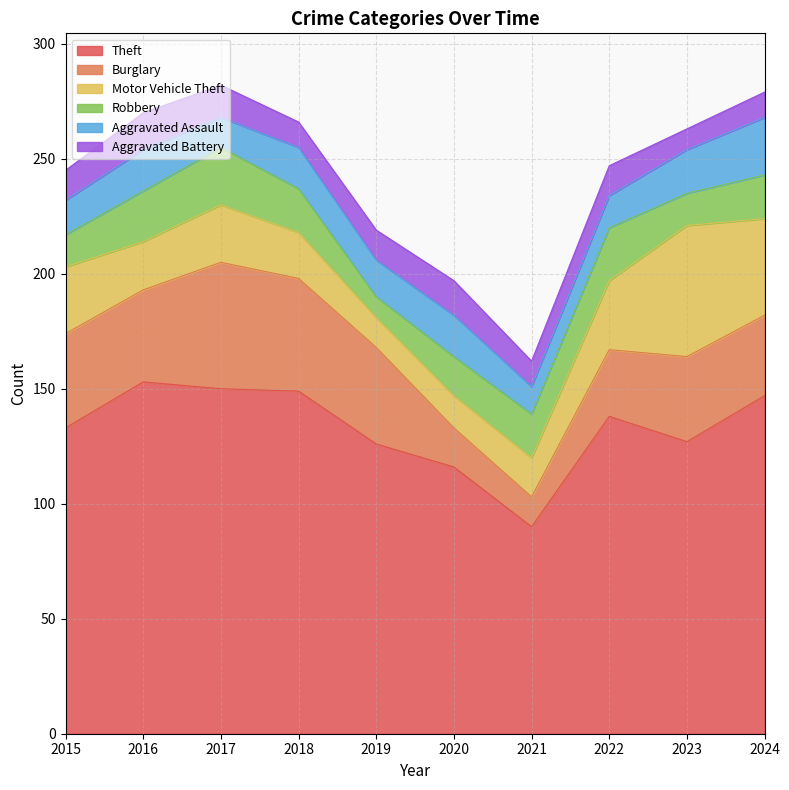

Reading left to right, list all the values displayed in this chart.

Theft: 133	153	150	149	126	116	90	138	127	147
Burglary: 41	40	55	49	42	17	13	29	37	35
Motor Vehicle Theft: 29	21	25	20	13	14	17	30	57	42
Robbery: 14	22	25	19	9	17	19	23	14	19
Aggravated Assault: 15	18	13	18	16	18	12	14	19	25
Aggravated Battery: 13	16	14	11	13	15	11	13	9	11